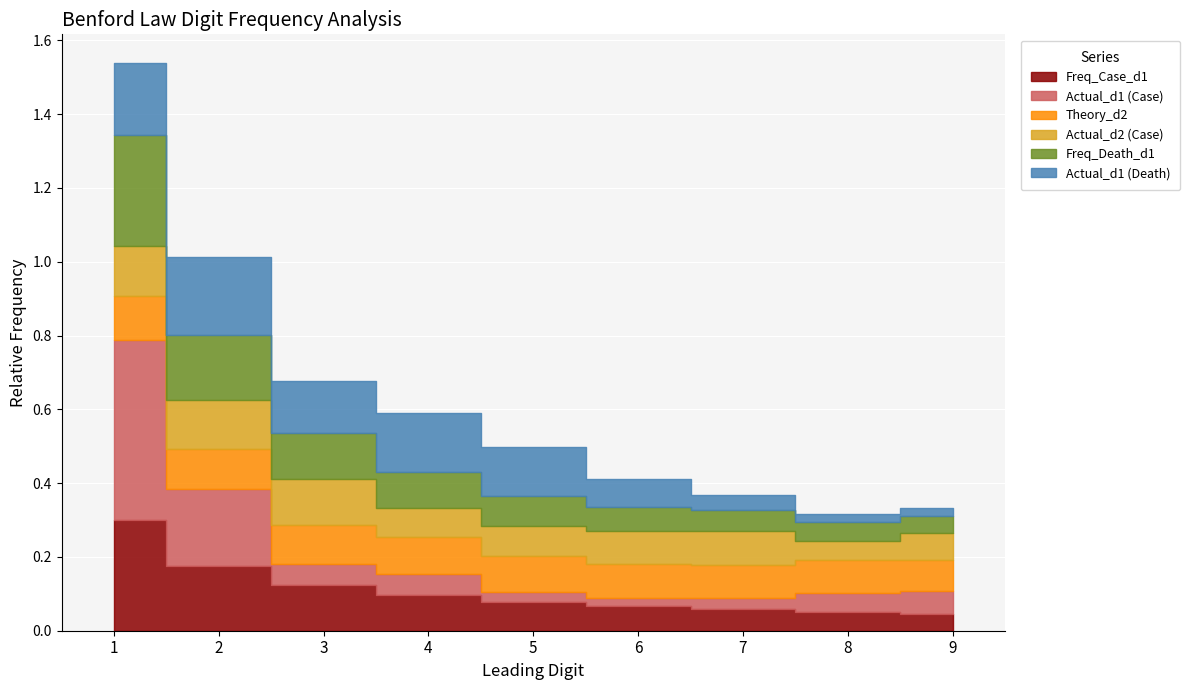

How many series are shown in this chart?

6